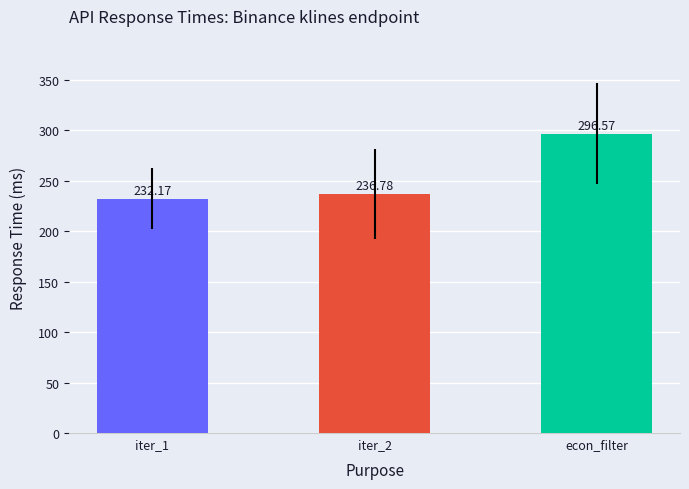

What is the average value?

255.2